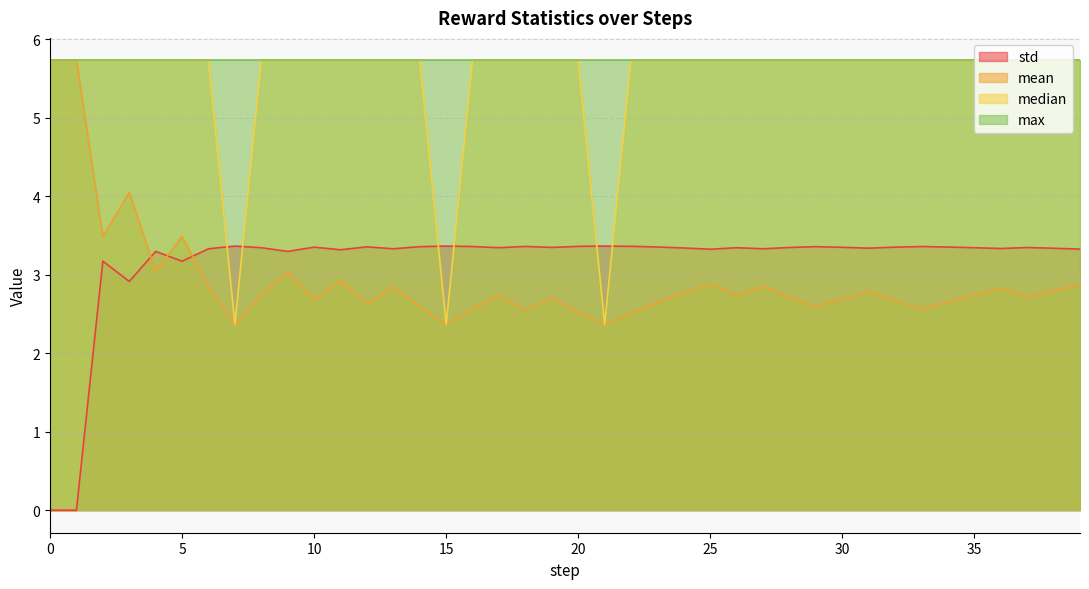

How many lines are shown in the chart?

4